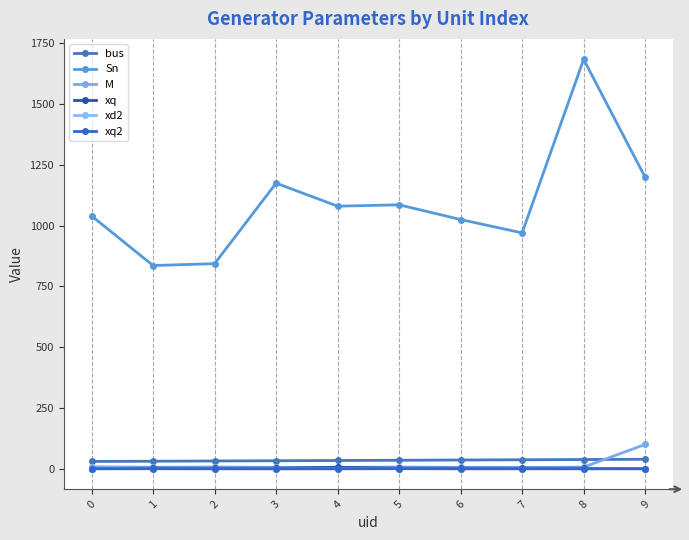

What is the difference between the Sn values at 1 and 2?

7.7